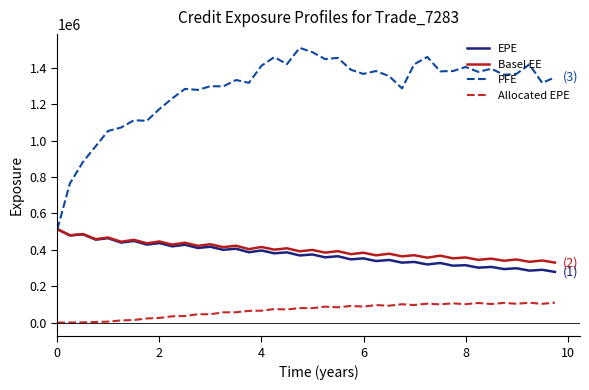

Which series has the largest total across all categories?

PFE